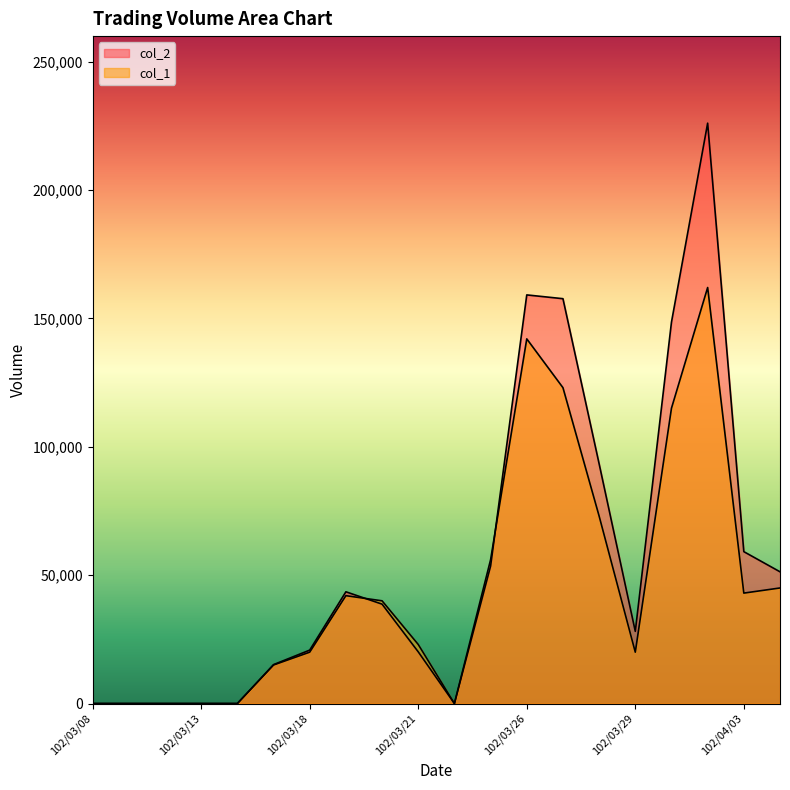

After their last crossing, which series has the higher values: col_2 or col_1?

col_2